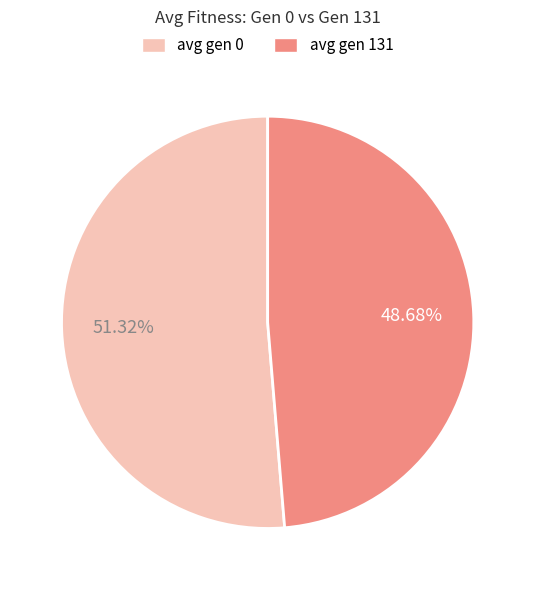

How many segments does this pie chart have?

2